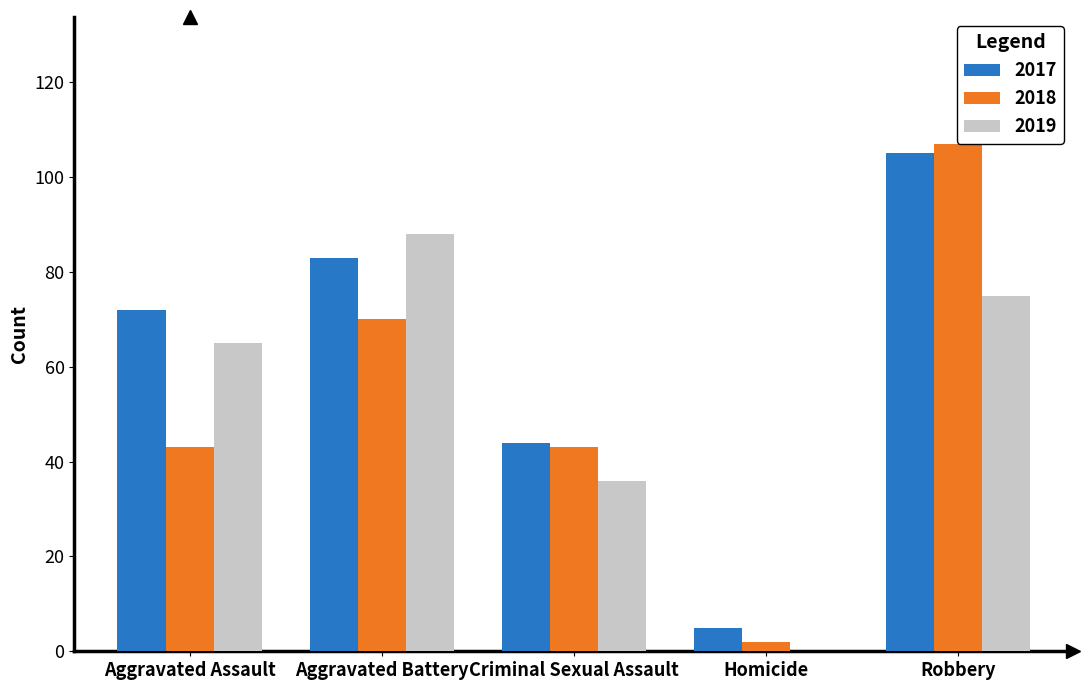

Between Aggravated Battery and Criminal Sexual Assault, which series saw the biggest shift?

2019